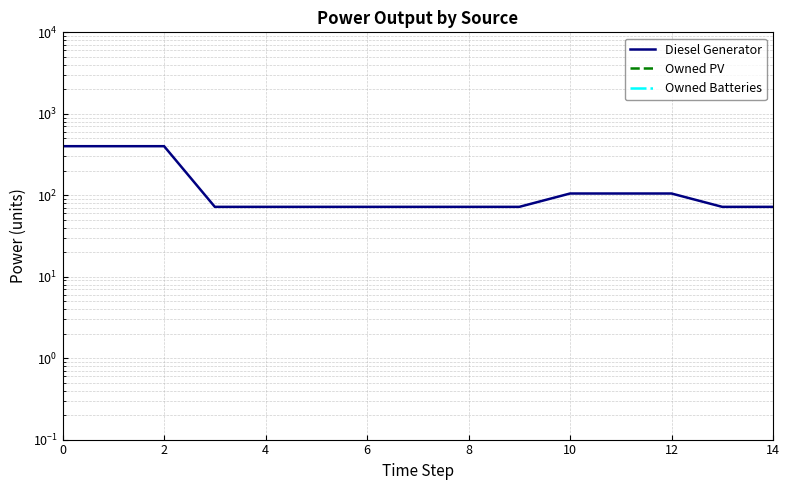

True or false: Owned Batteries has more than 1 points higher than both neighbors.

False